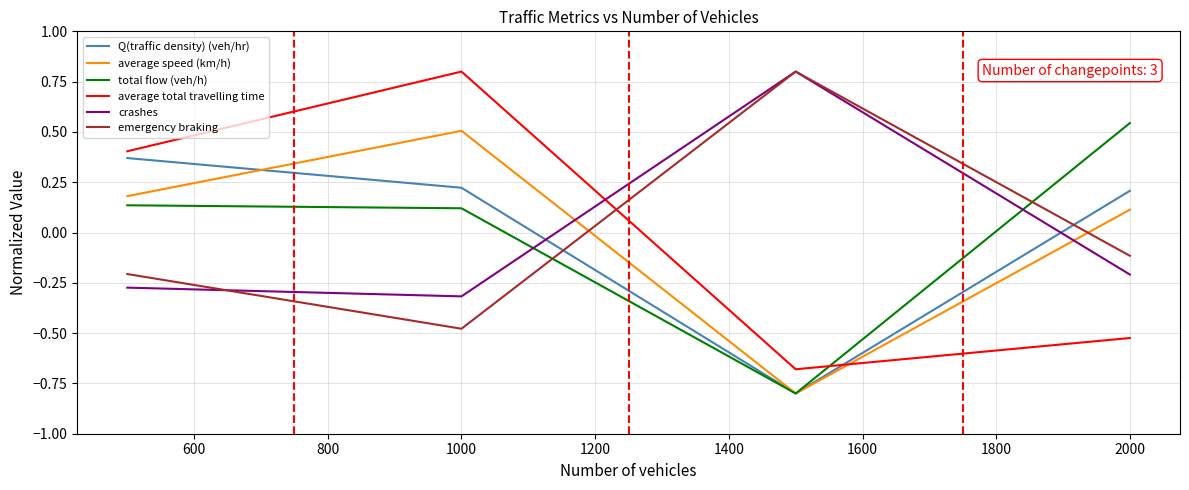

What are all the series names shown in the legend?

Q(traffic density) (veh/hr), average speed (km/h), total flow (veh/h), average total travelling time, crashes, emergency braking